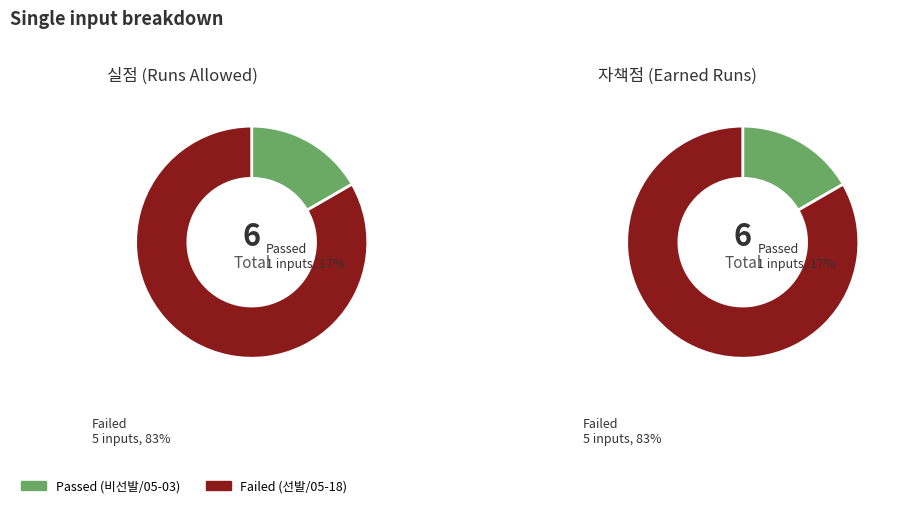

To the nearest percent, what is the average slice percentage?

50%